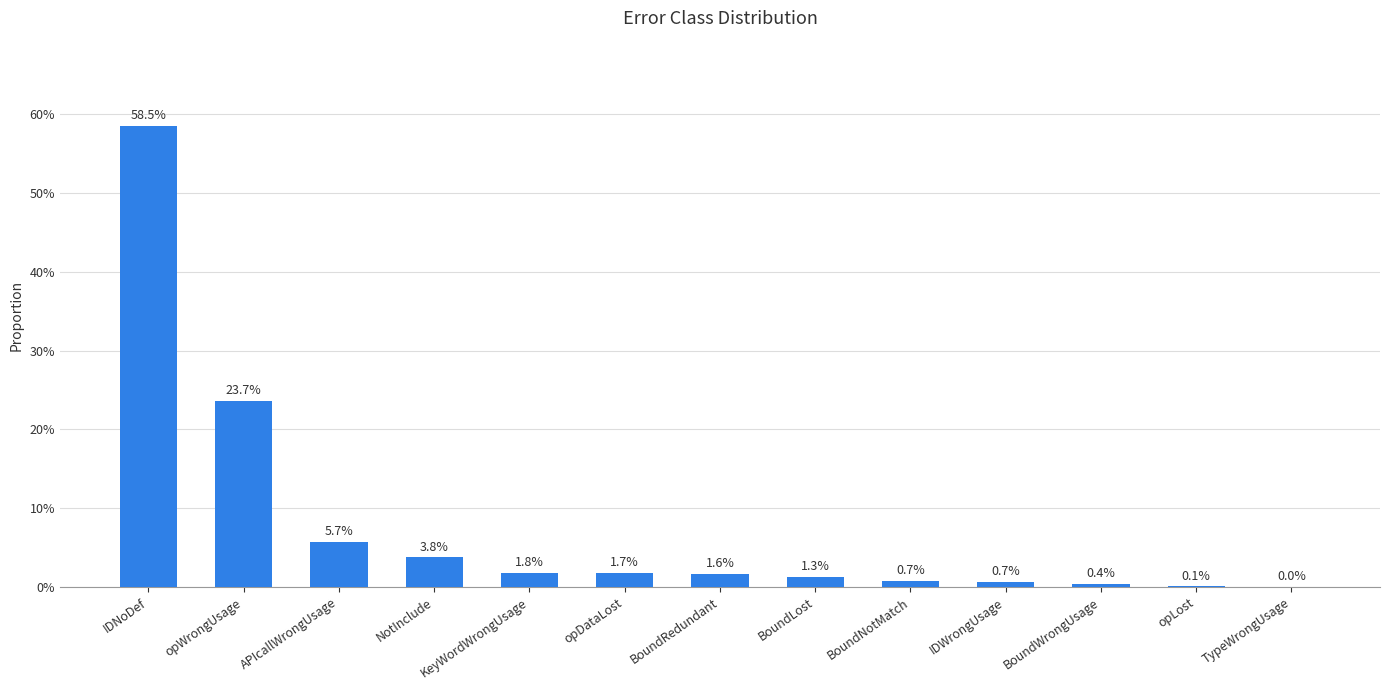

List the labels in order of value, smallest first.

TypeWrongUsage, opLost, BoundWrongUsage, IDWrongUsage, BoundNotMatch, BoundLost, BoundRedundant, opDataLost, KeyWordWrongUsage, NotInclude, APIcallWrongUsage, opWrongUsage, IDNoDef